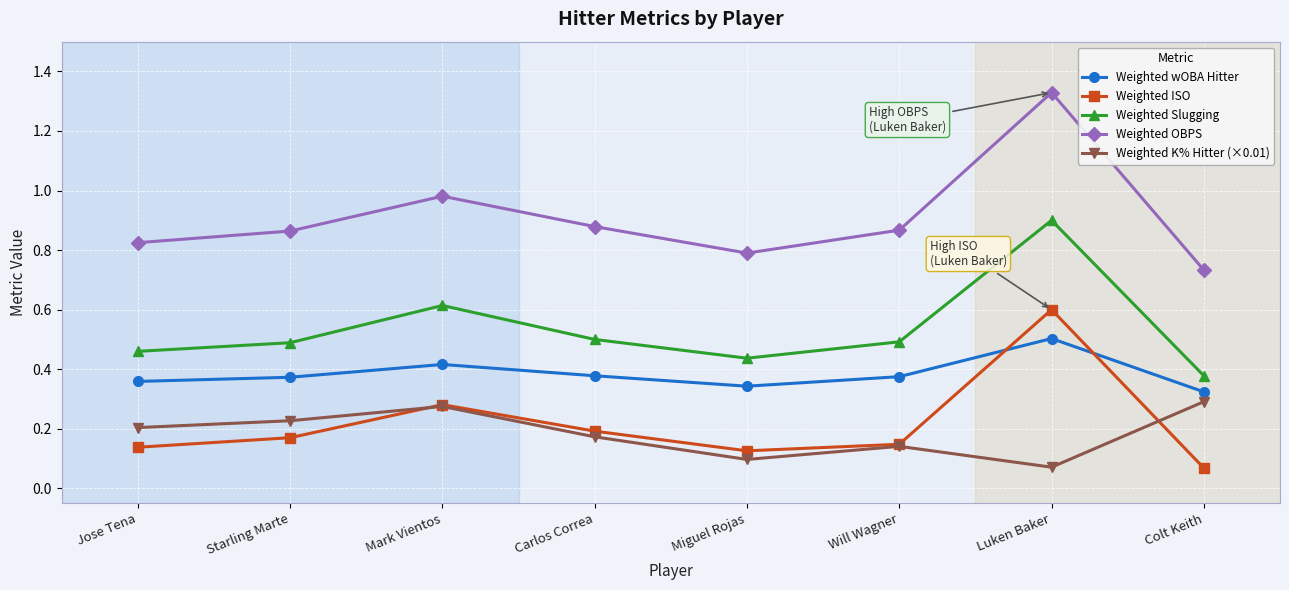

Count the Weighted K% Hitter (×0.01) values in the range 0 to 1.

8